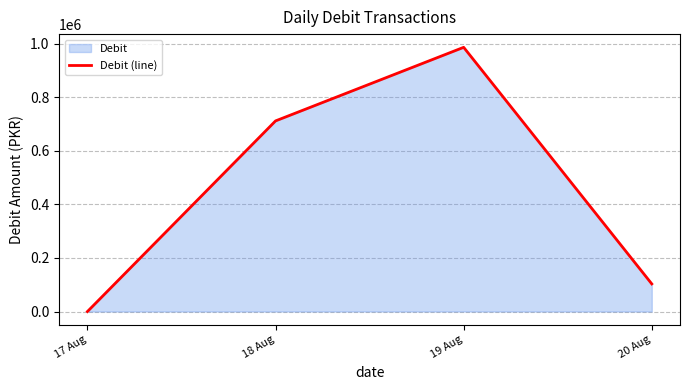

What is the value of the 2nd point from the left?

711729